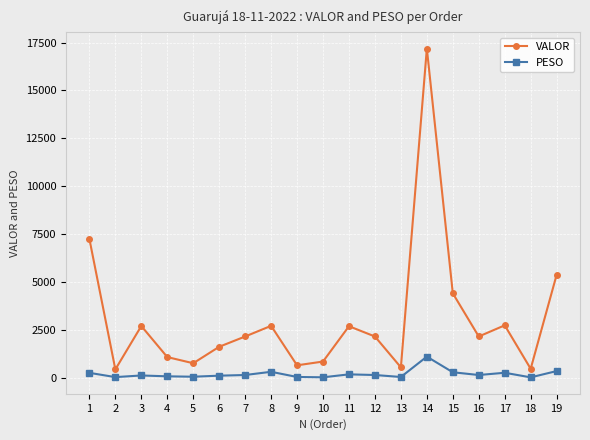

What are all the series names shown in the legend?

VALOR, PESO